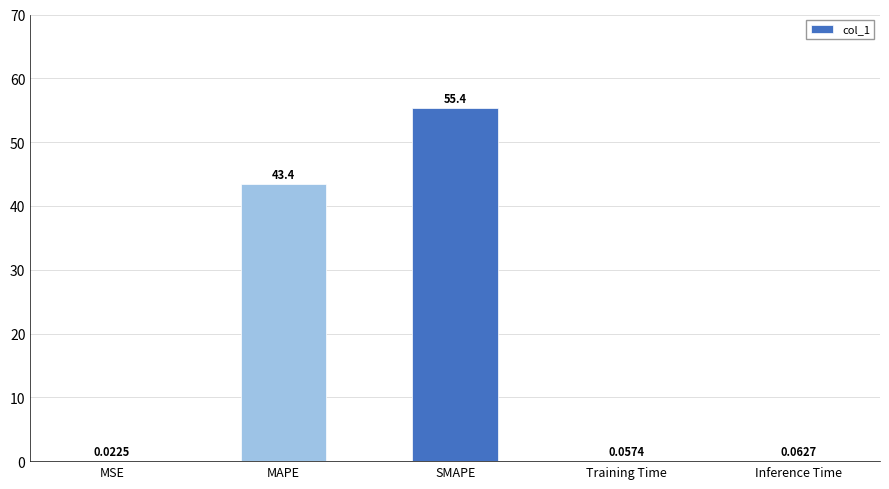

What is the sum of all values?

98.9